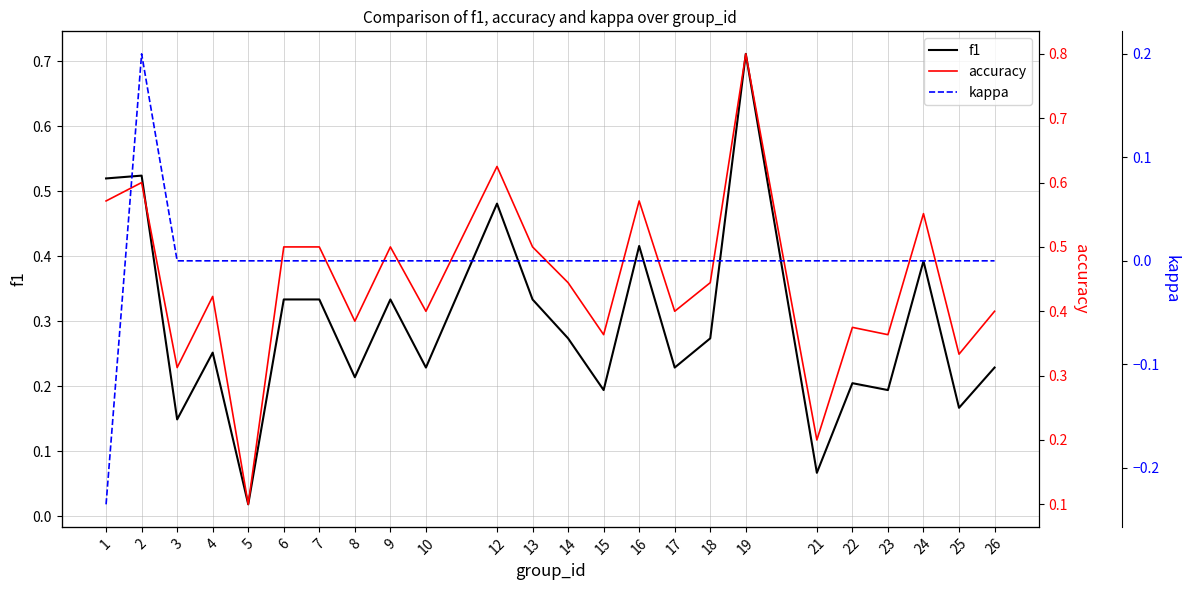

In f1, how many points are lower than both neighbors (excluding endpoints)?

9